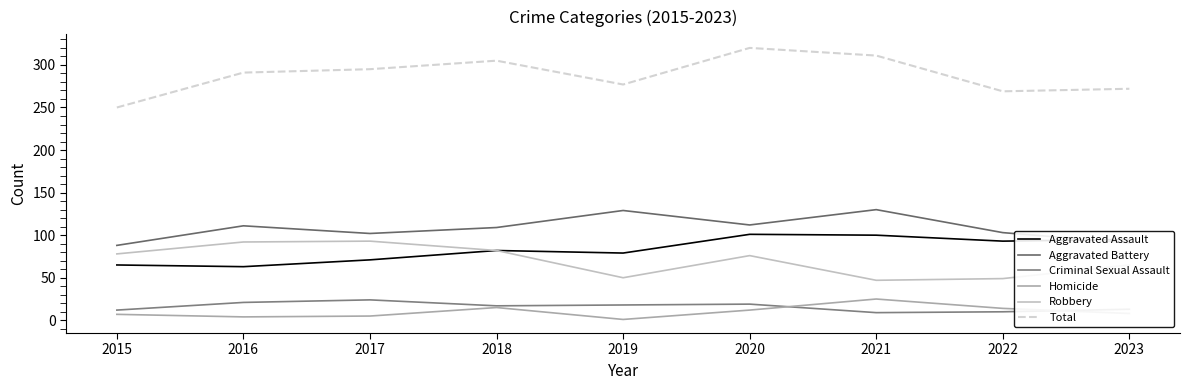

What is the total value across all series at 2016?

582